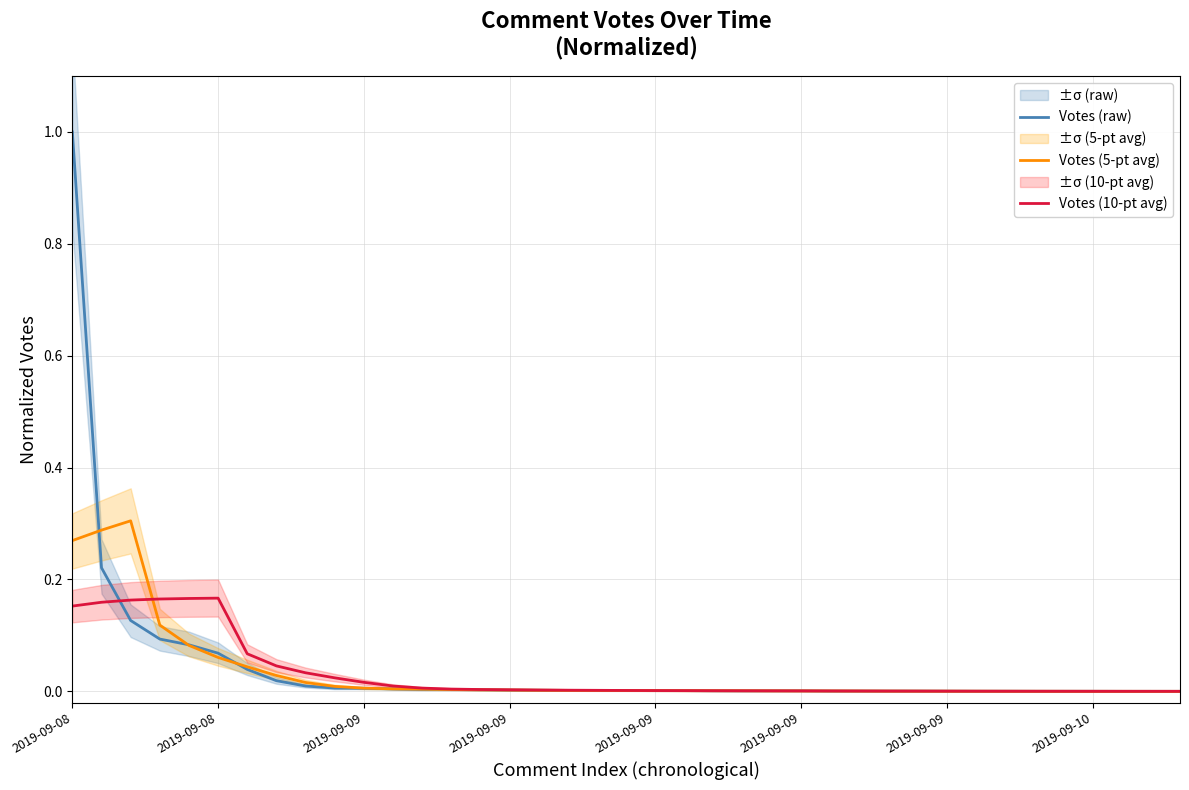

True or false: Votes (raw) and Votes (10-pt avg) cross at least once.

True